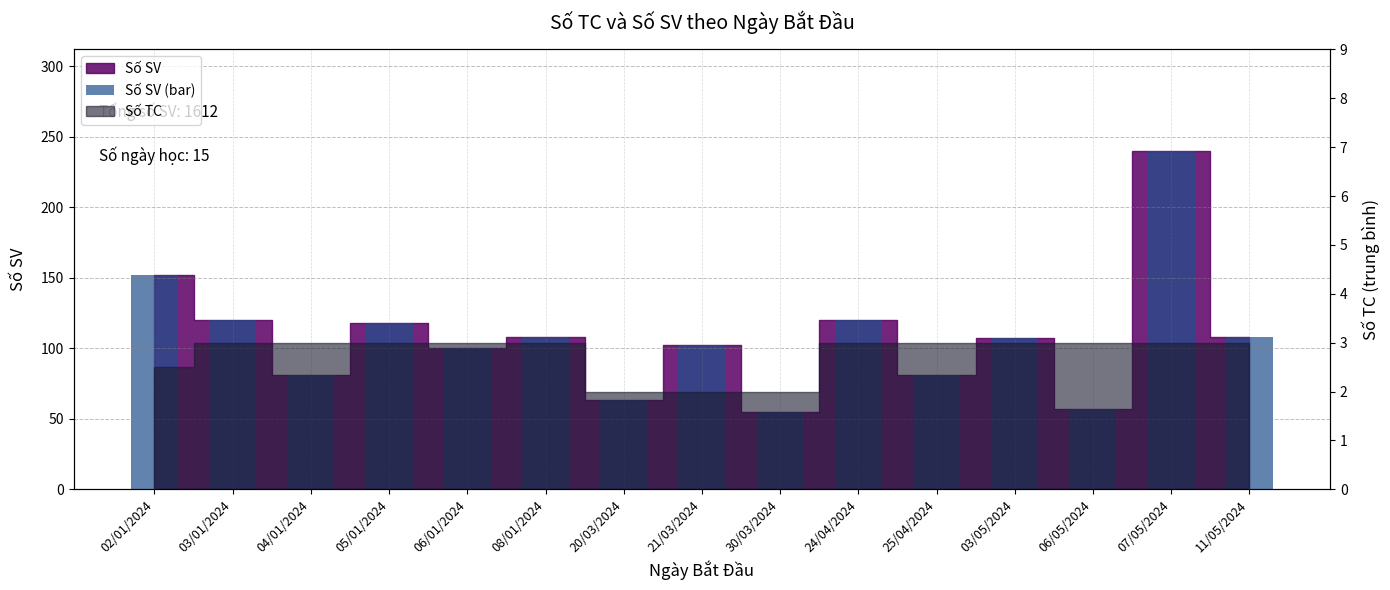

How many data points are less than 107?

7